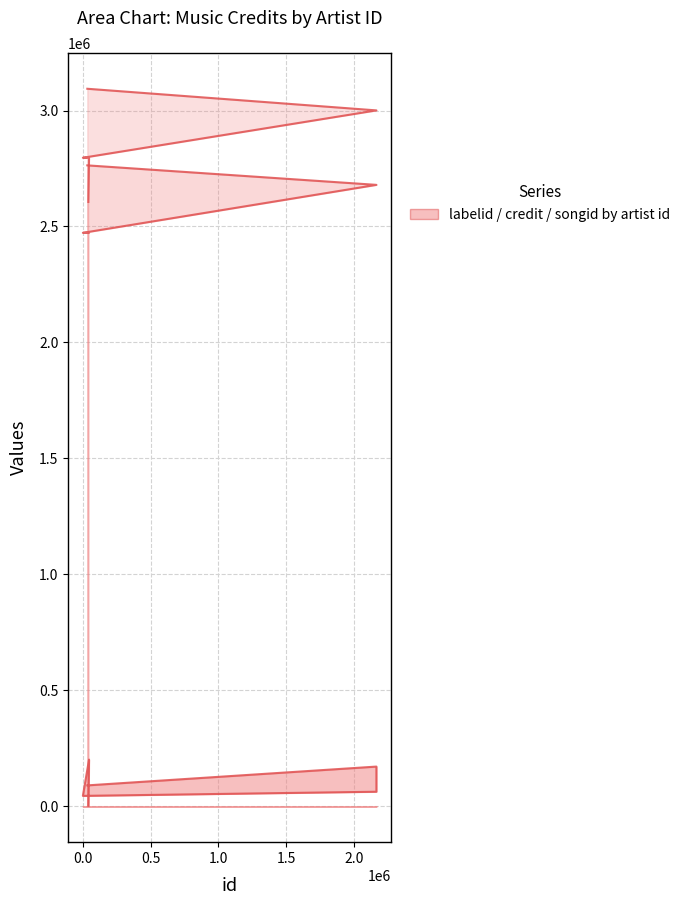

At how many categories does at least one series exceed 1044166?

6